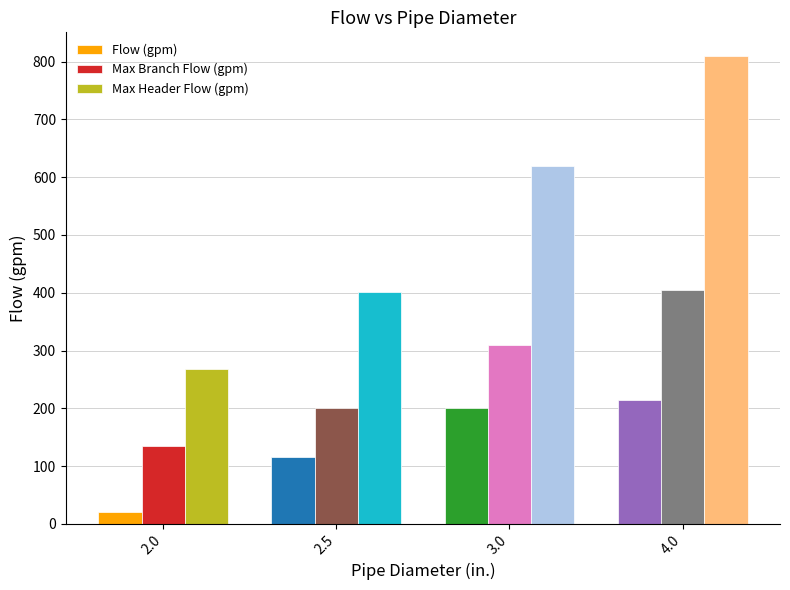

True or false: Max Branch Flow (gpm) has a value of 602.2 at 4.0.

False